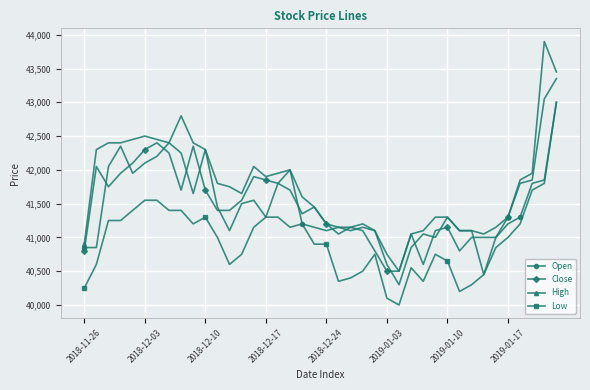

How many values in the Open series are below 41300?

20